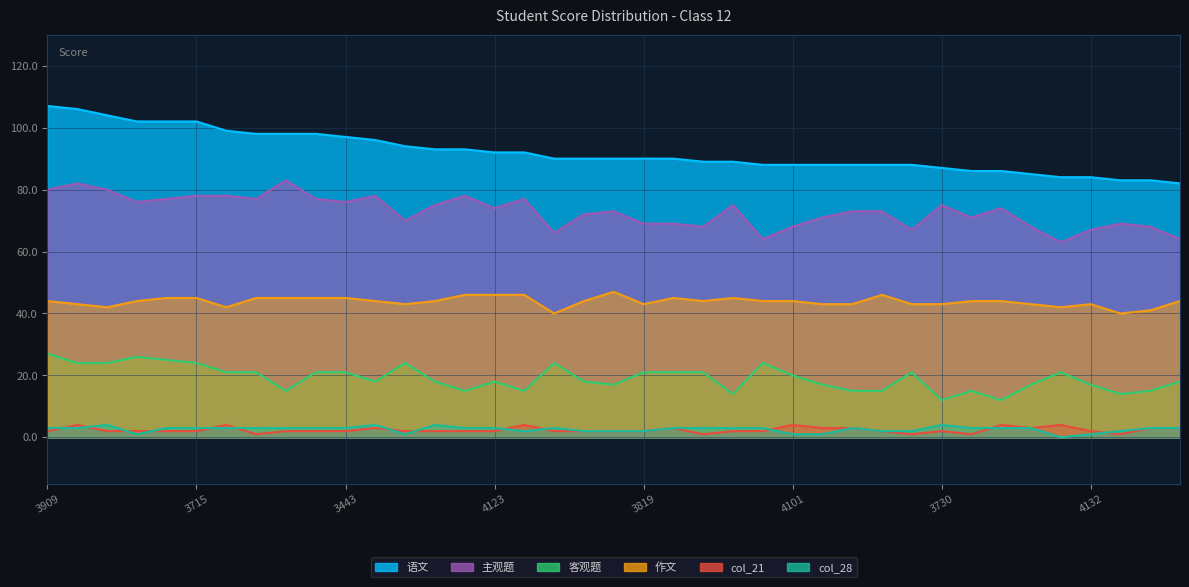

Is it true that col_28 equals 2 at 1083234140?

False